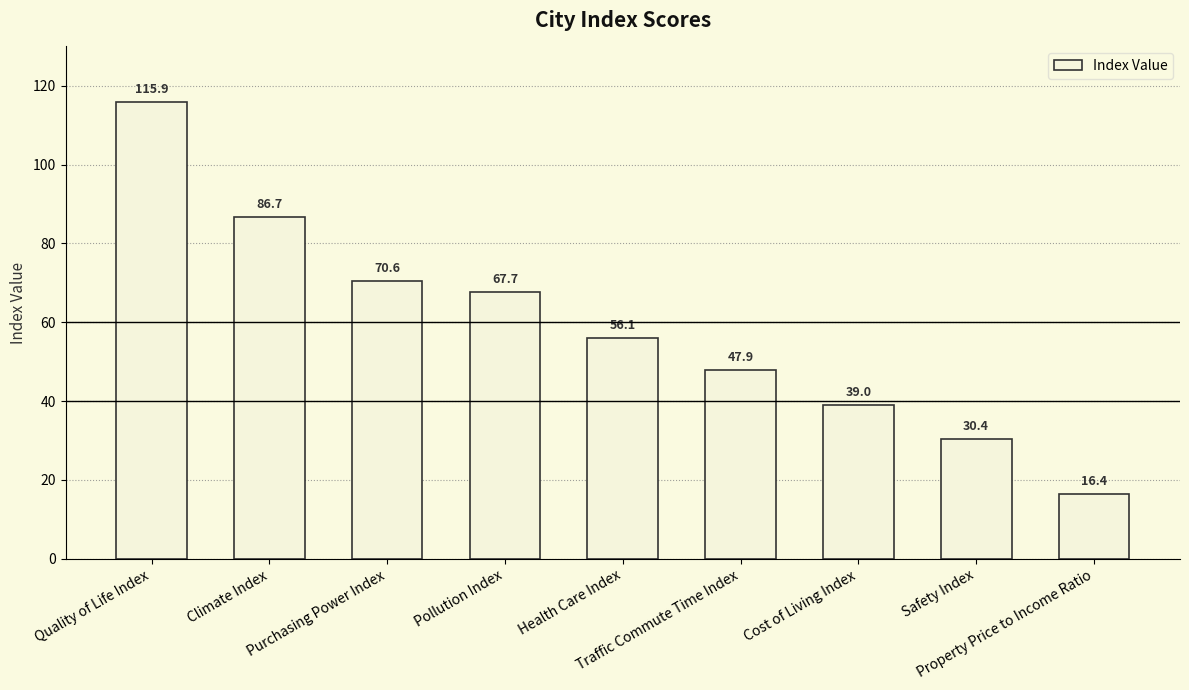

What is the difference between the values at Traffic Commute Time Index and Cost of Living Index?

8.9